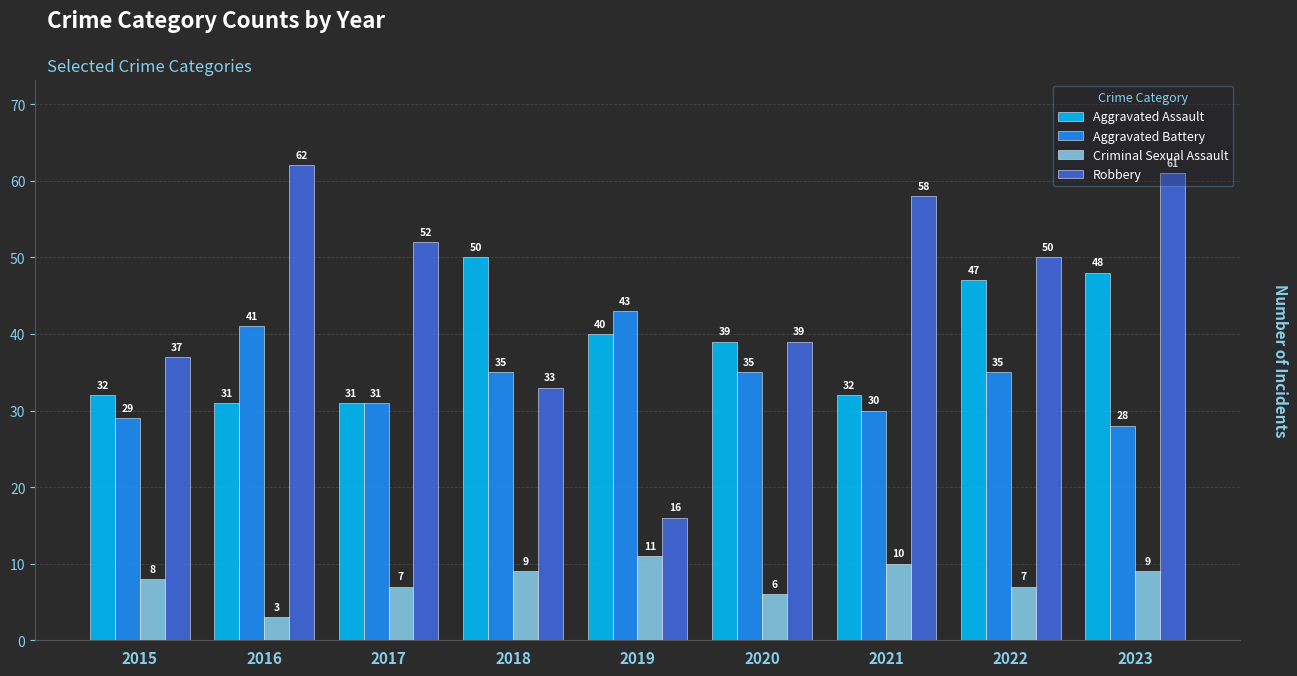

What is the total value across all series at 2021?

130